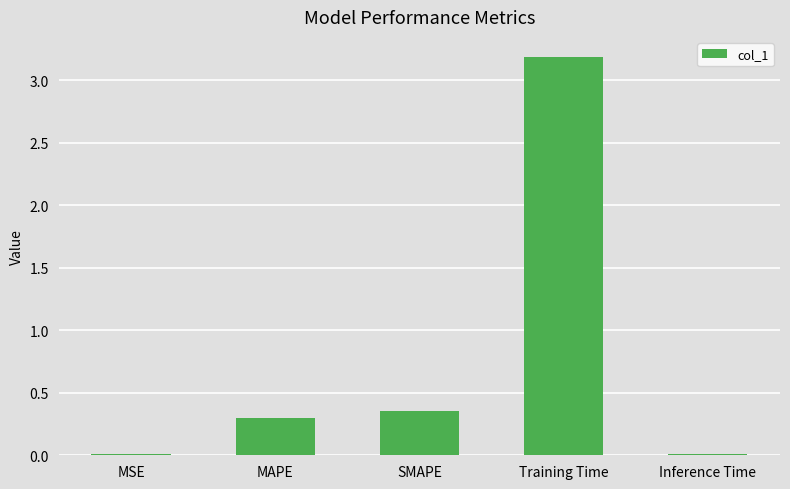

What is the sum of all values?

3.9